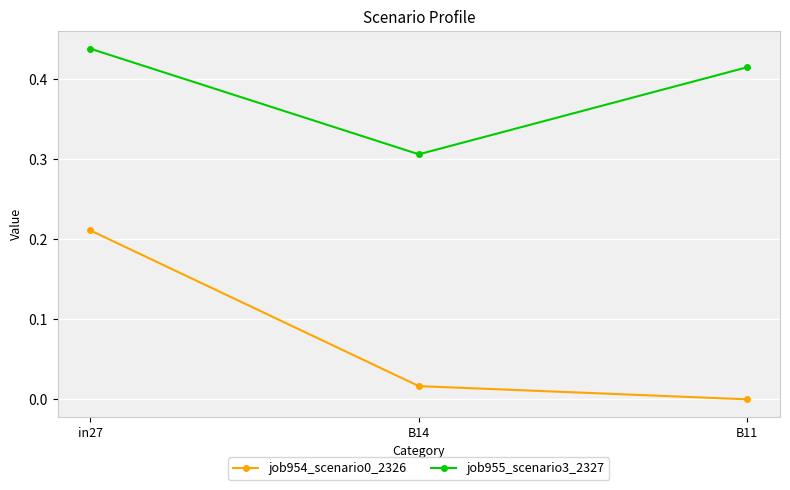

The value of job954_scenario0_2326 at in27 is 0.1. True or false?

False